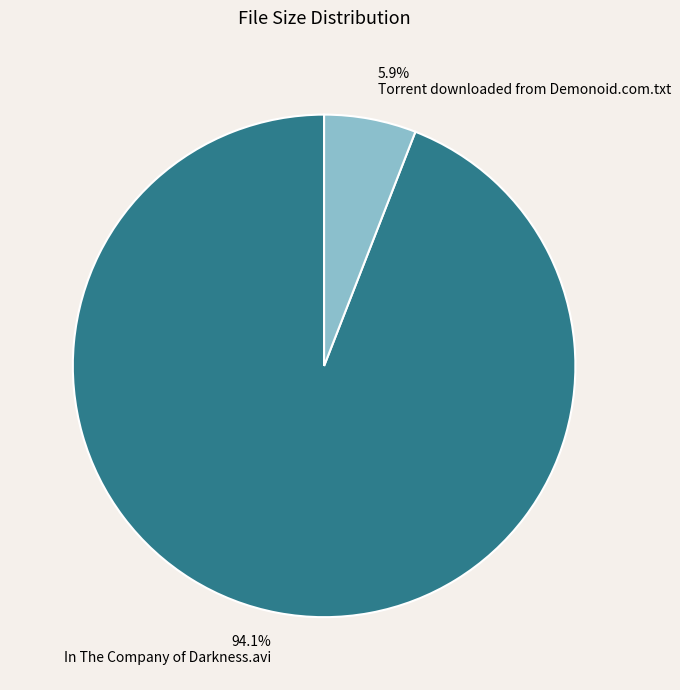

Rank the categories by value from lowest to highest.

Torrent downloaded from Demonoid.com.txt, In The Company of Darkness.avi